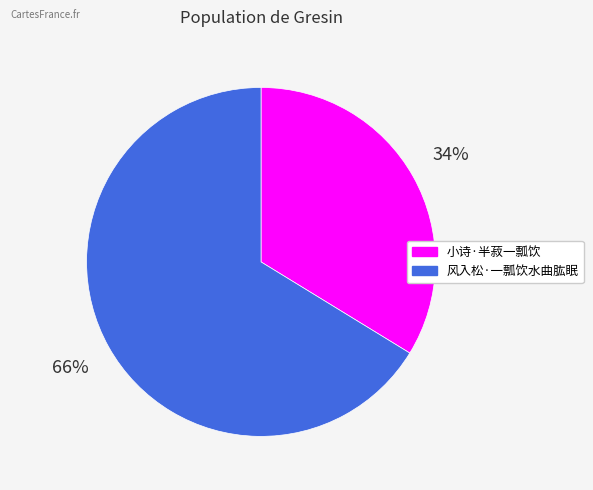

Rank the categories by value from lowest to highest.

小诗·半菽一瓢饮, 风入松·一瓢饮水曲肱眠